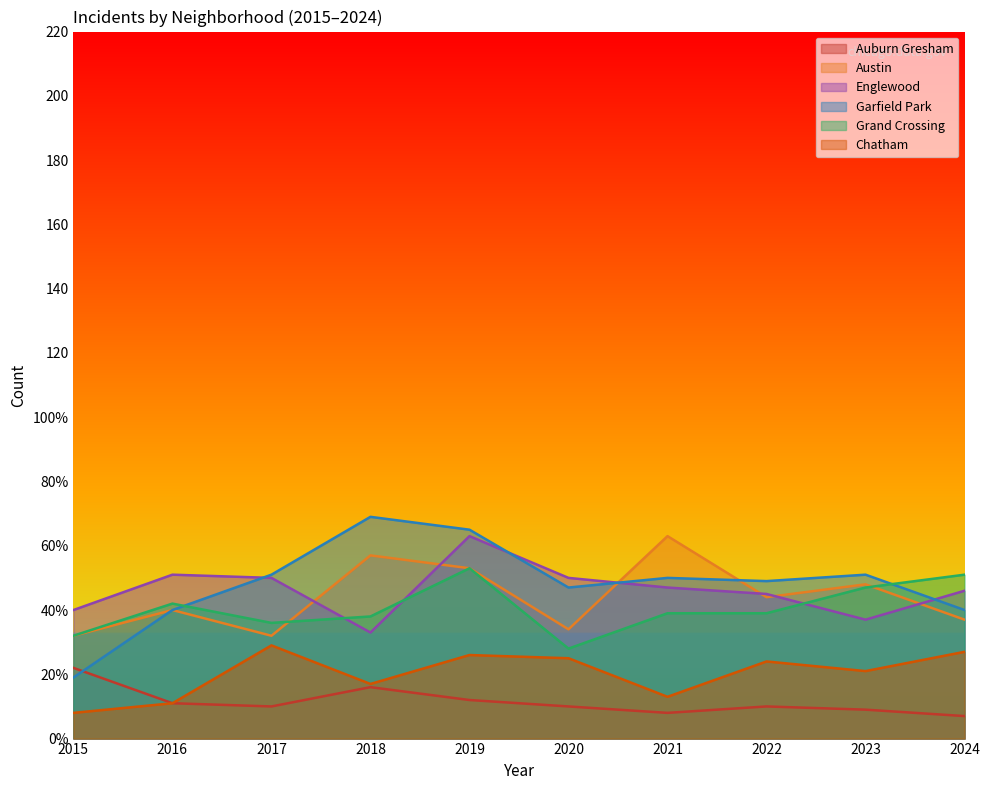

How many interior local peaks does the Chatham series have?

3